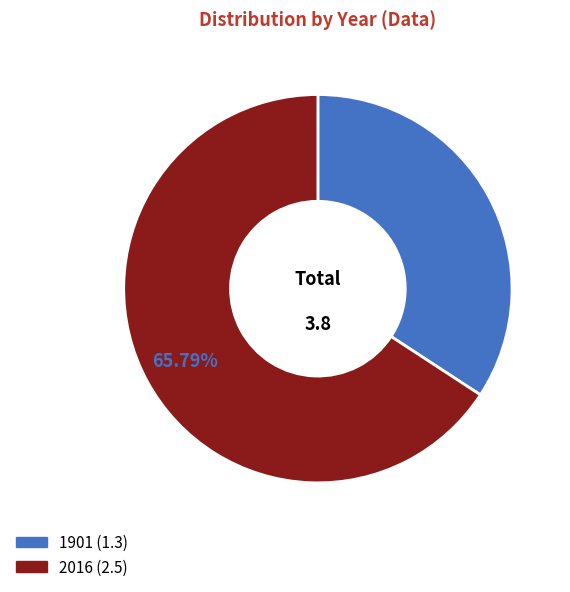

How many segments does this pie chart have?

2